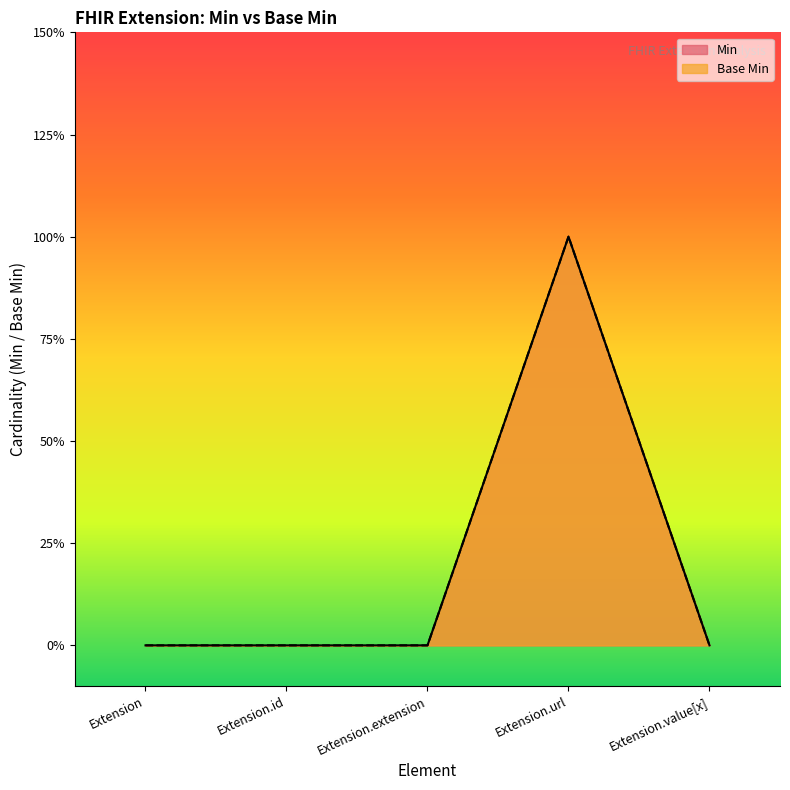

Which series has the largest total across all categories?

Min